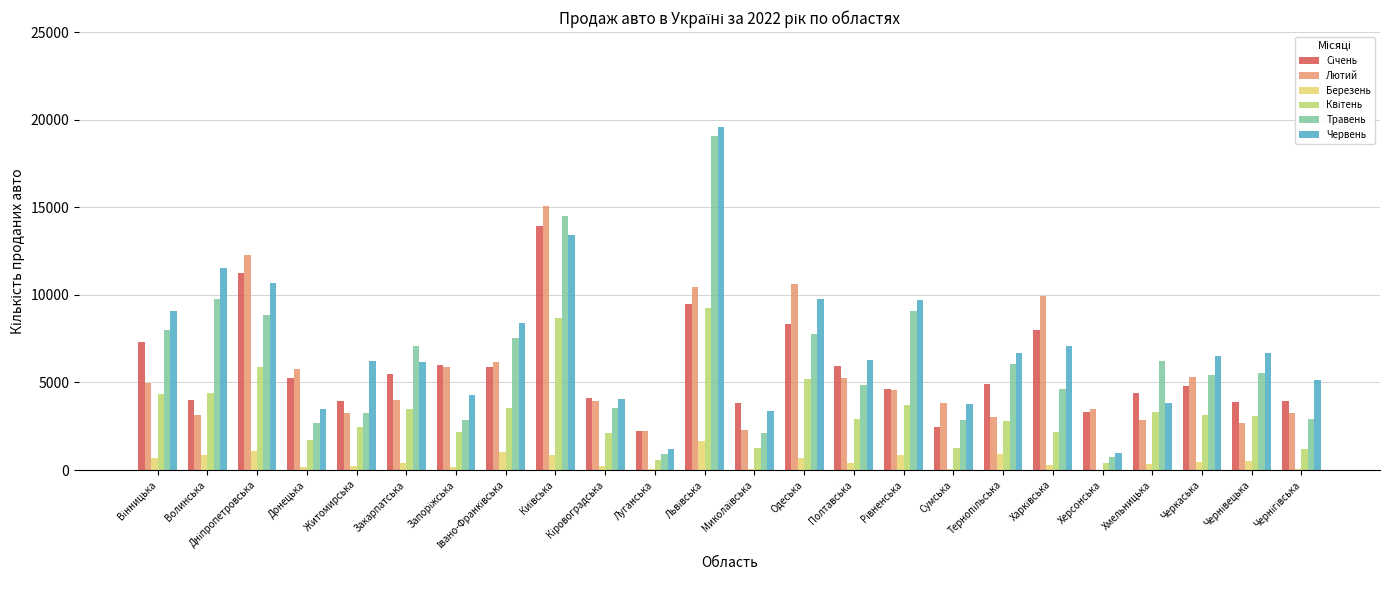

What is the greatest value displayed?

19567